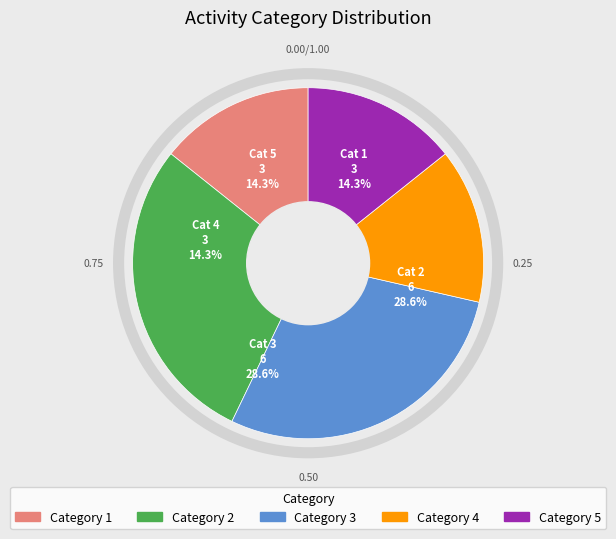

Does 1 represent more than half of the total?

No